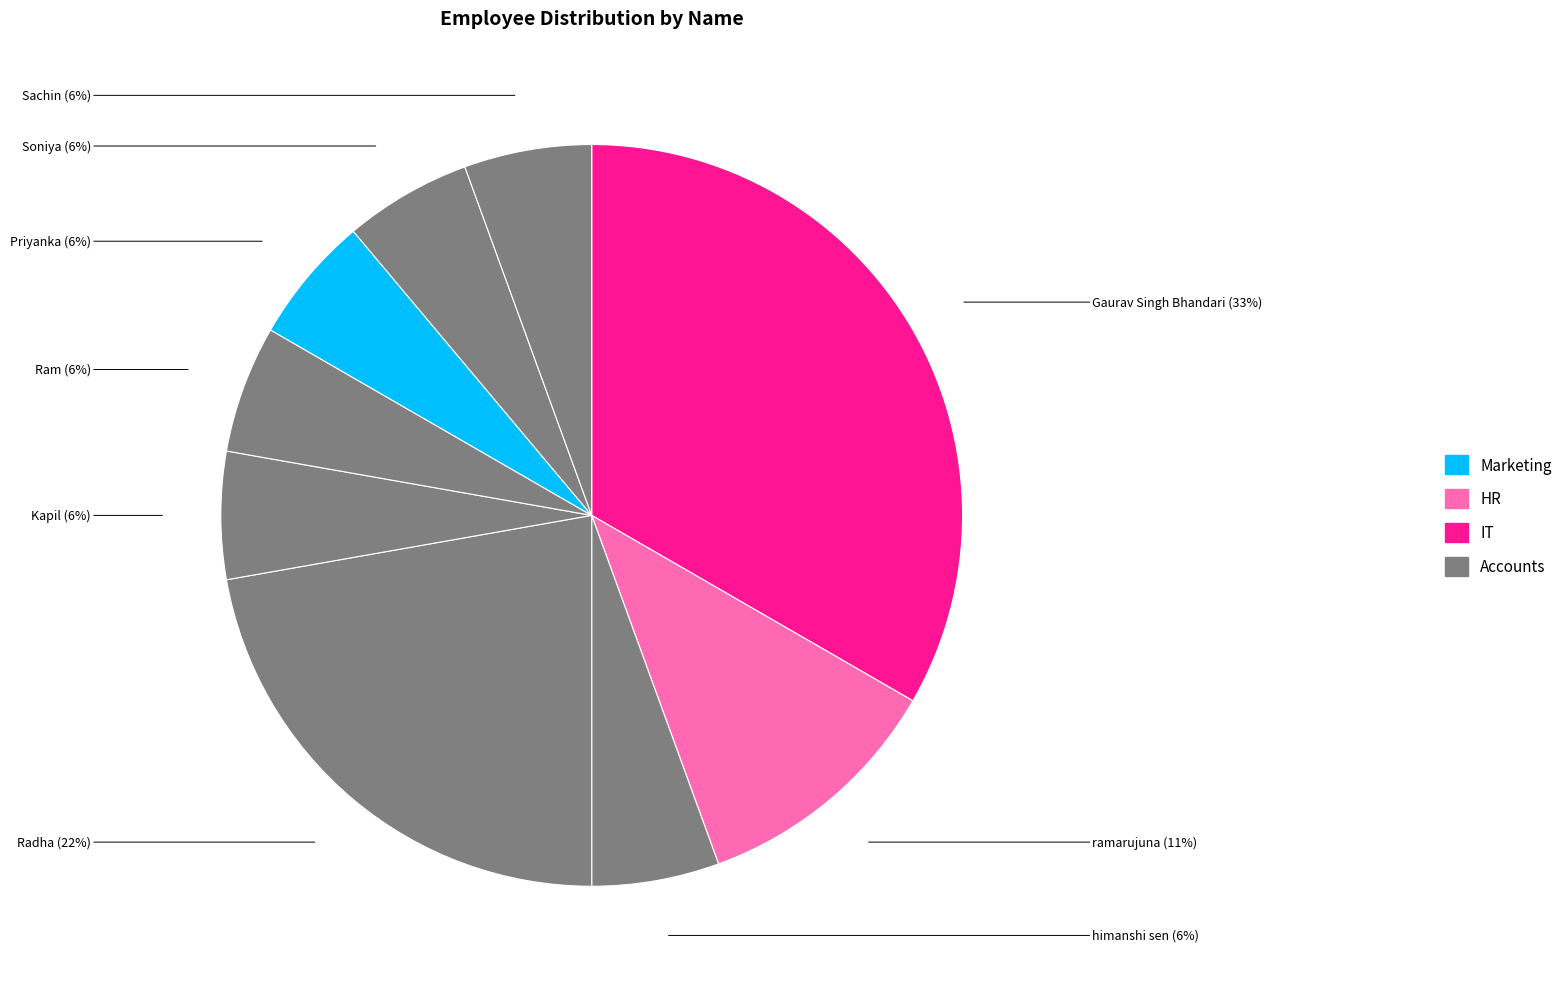

To the nearest percent, what is the difference between the largest and smallest slice percentages?

28%